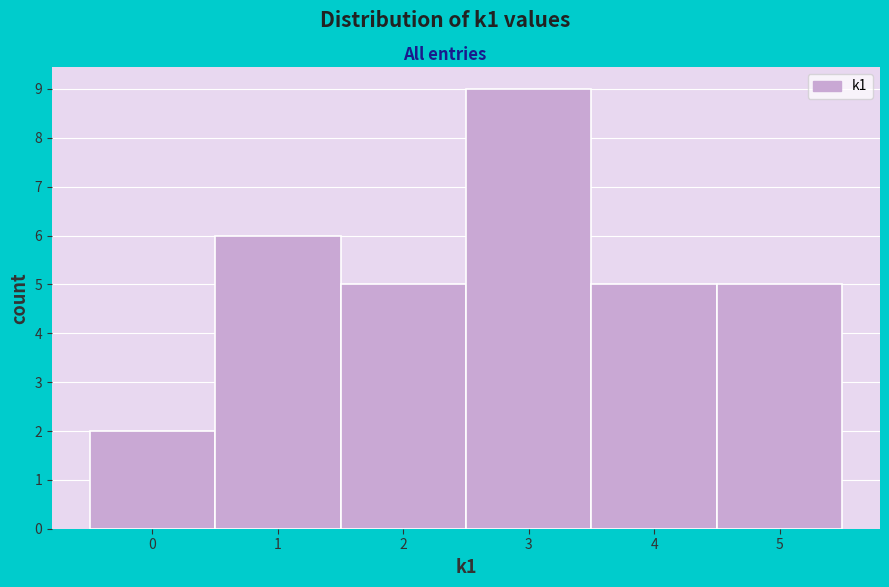

Reading left to right, list every bar in this chart as the range it spans on the x-axis followed by its height. The values are not printed on the chart, so give them approximately, as read against the axis.

-0.5 to 0.5: 2
0.5 to 1.5: 6
1.5 to 2.5: 5
2.5 to 3.5: 9
3.5 to 4.5: 5
4.5 to 5.5: 5